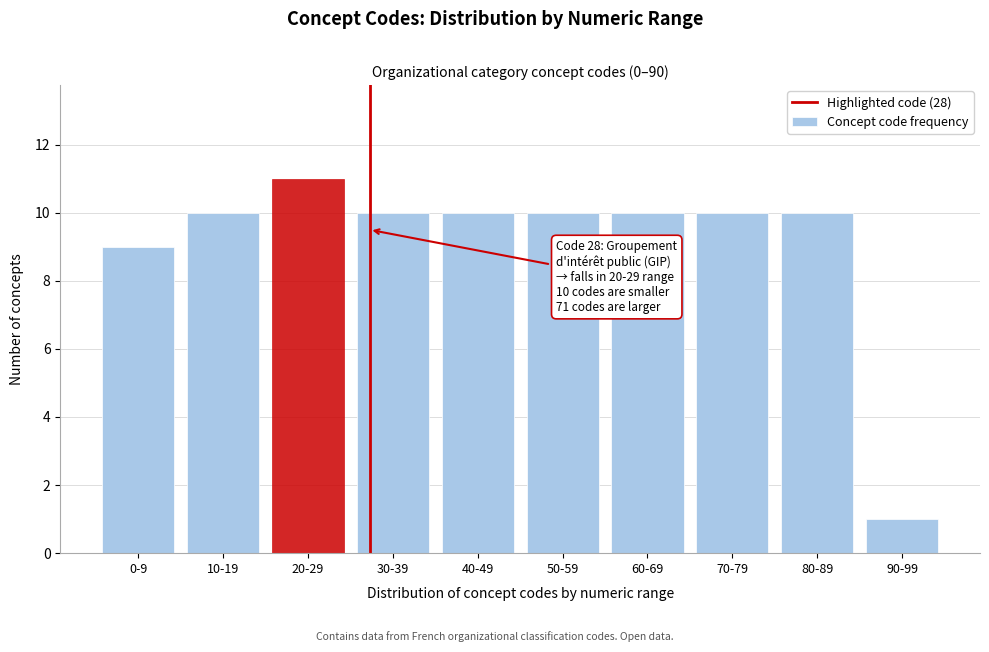

Reading right to left, transcribe all the data shown in this chart.

1	10	10	10	10	10	10	11	10	9